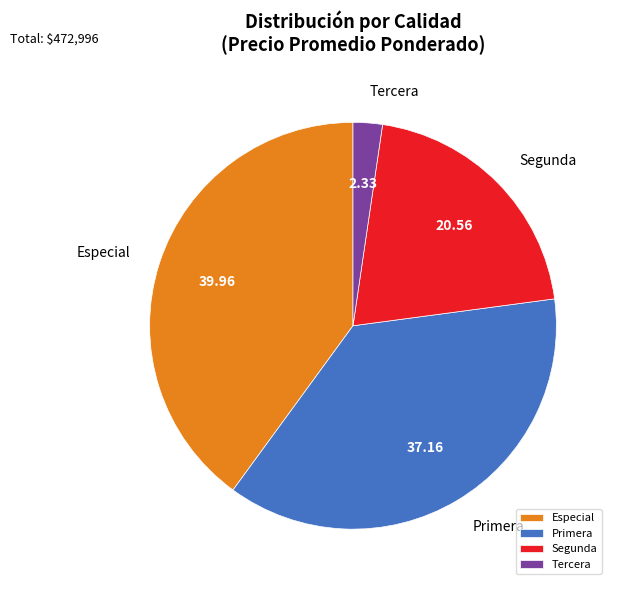

Which slice is the smallest?

Tercera